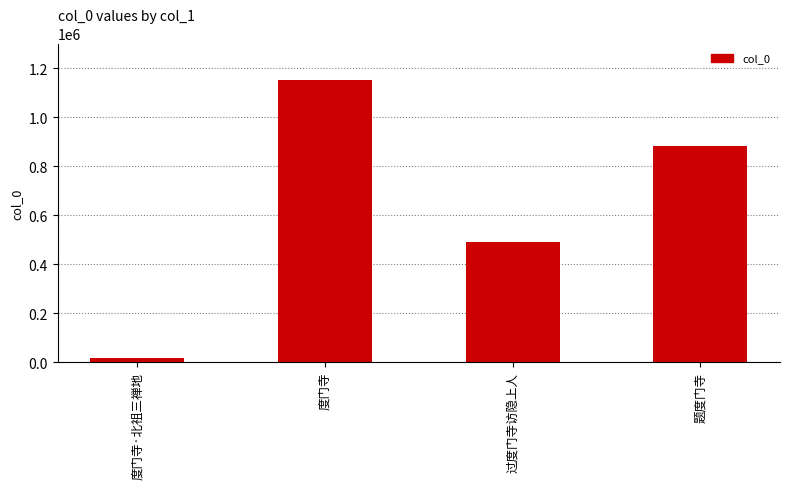

Rank the categories by value from highest to lowest.

度门寺, 题度门寺, 过度门寺访隐上人, 度门寺·北祖三禅地